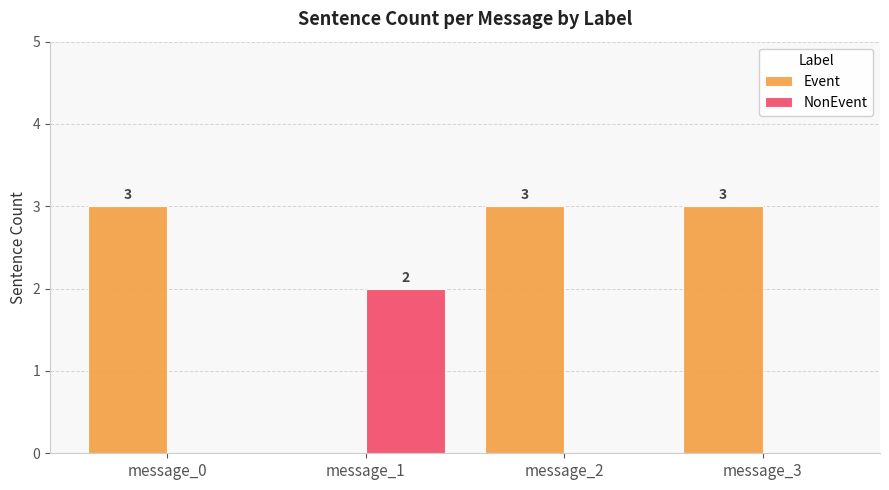

What is the total value across all series at message_0?

3